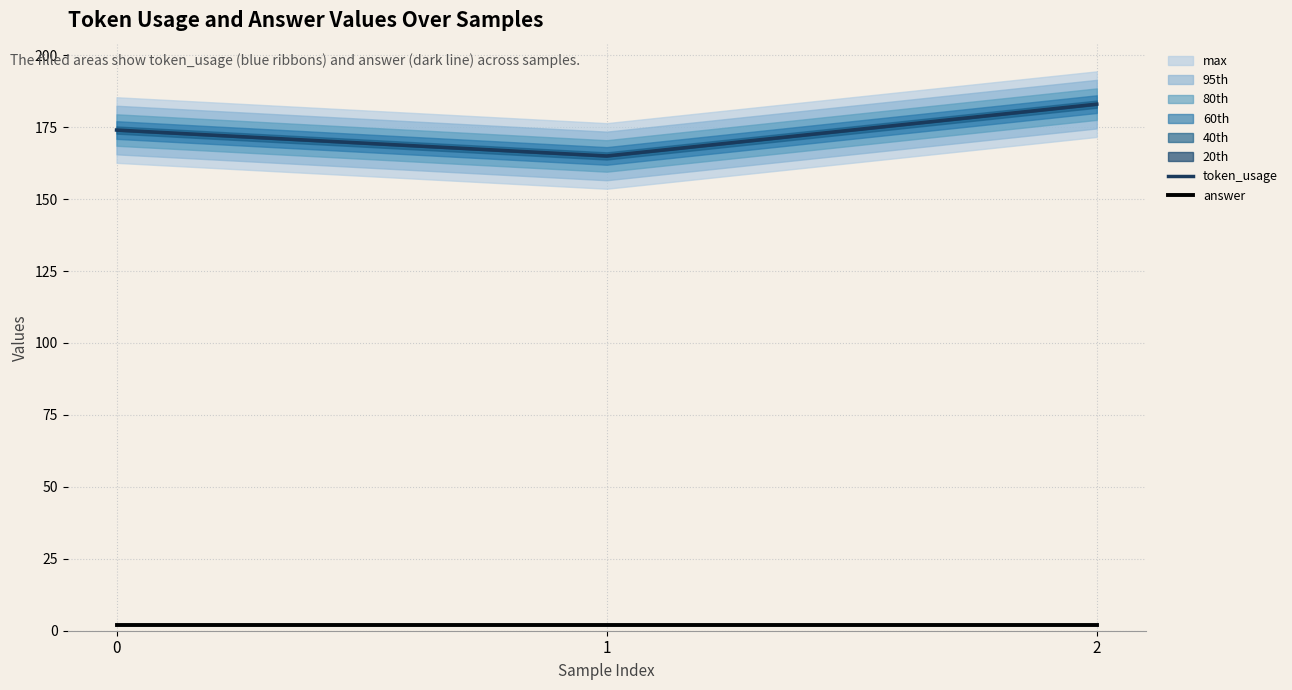

Between 0 and 2, which is larger?

2